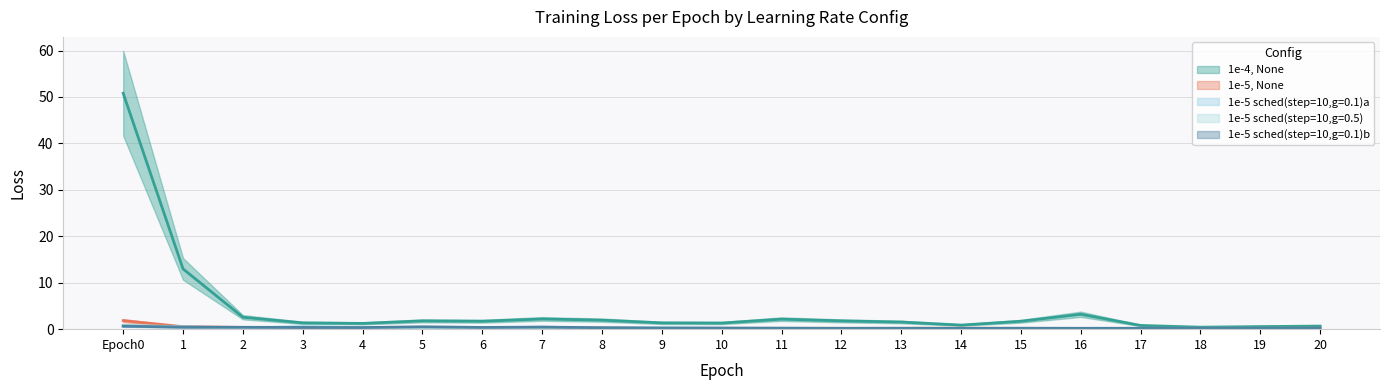

Which category has the highest value in the 1e-5 sched(step=10,g=0.1)b series?

Epoch0